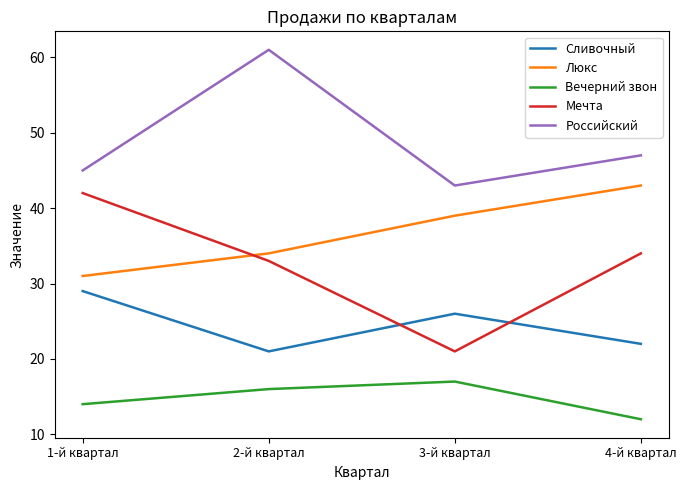

Is it true that Мечта equals 34 at 3-й квартал?

False